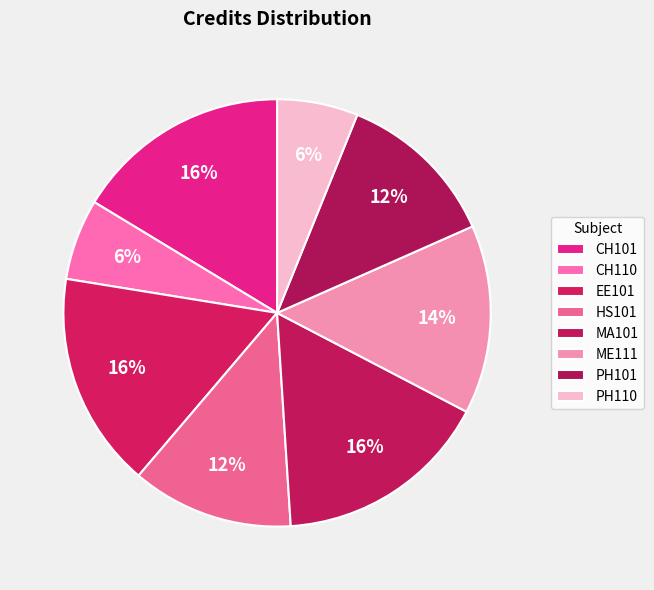

Combined, what portion of the pie is PH101 and PH110?

18.4%